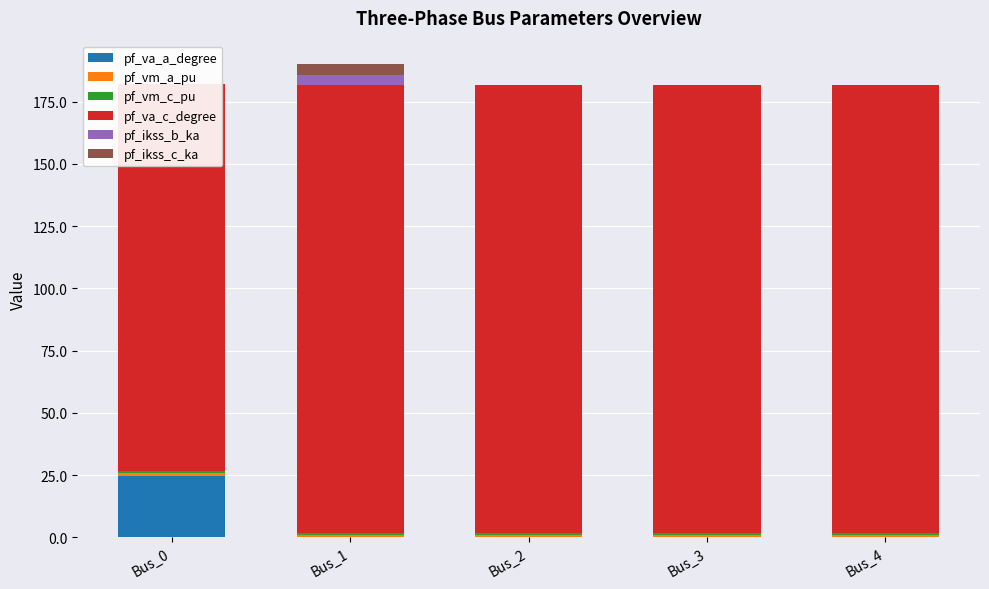

What is the value of the pf_va_a_degree bar at the 1st from the left?

24.8